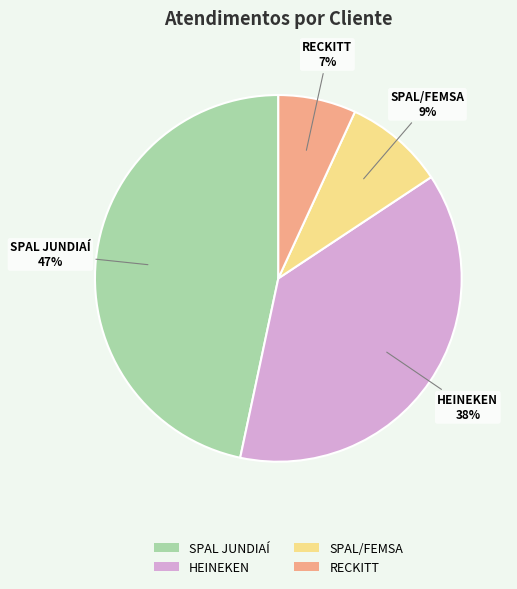

How many segments does this pie chart have?

4